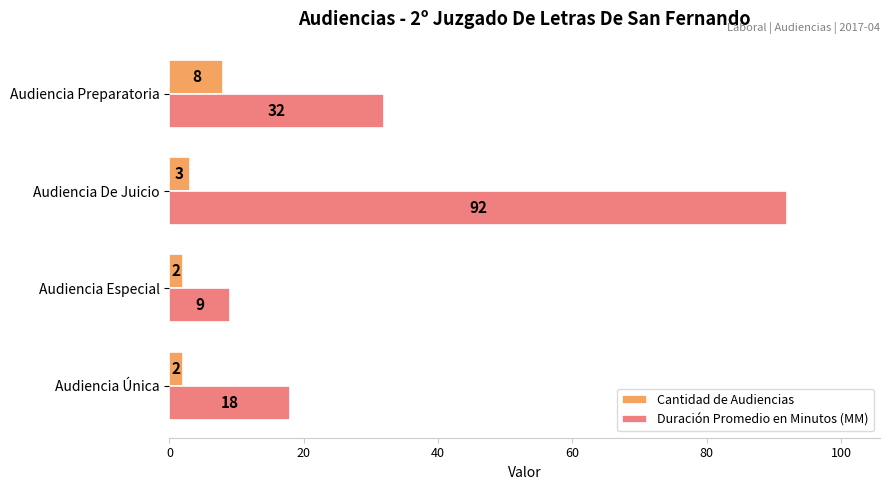

List the series in order of their overall mean, highest first.

Duración Promedio en Minutos (MM), Cantidad de Audiencias